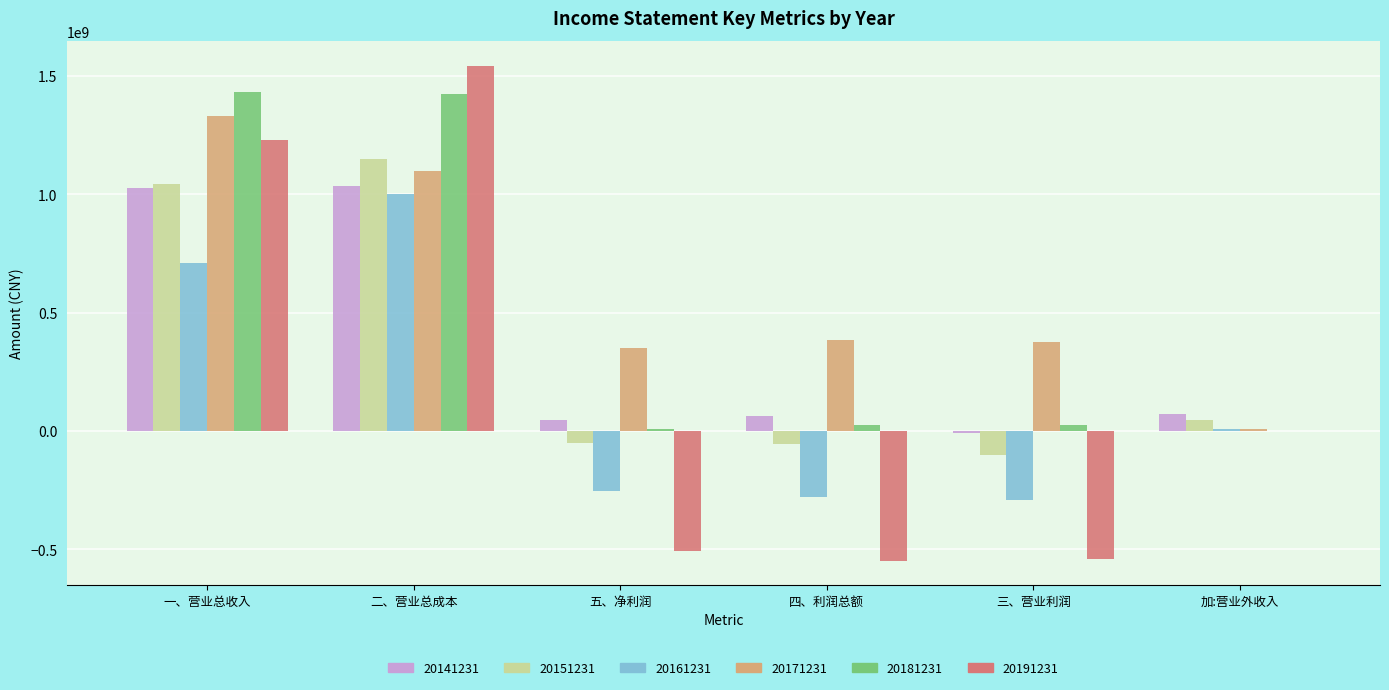

What is the sum of all 20151231 values?

2032505302.2